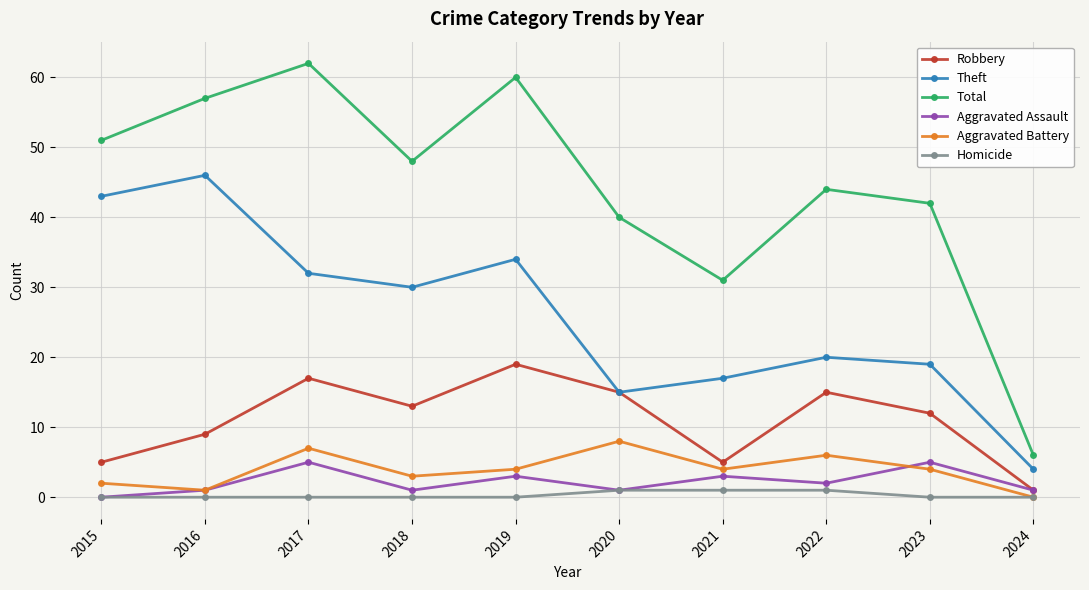

Read the Aggravated Battery value at 2023.

4